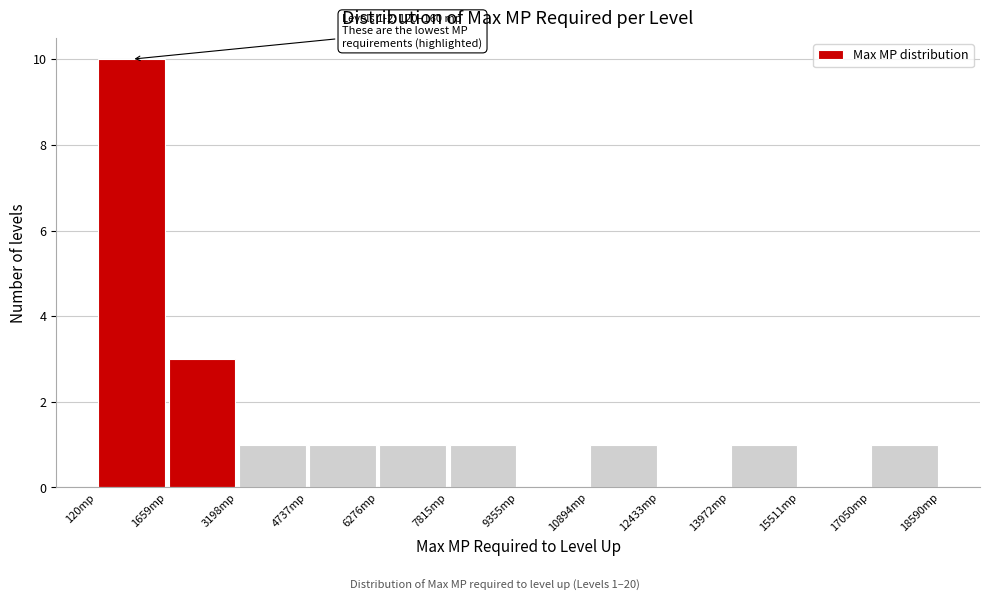

Which range on the x-axis has the tallest bar?

200 to 1600